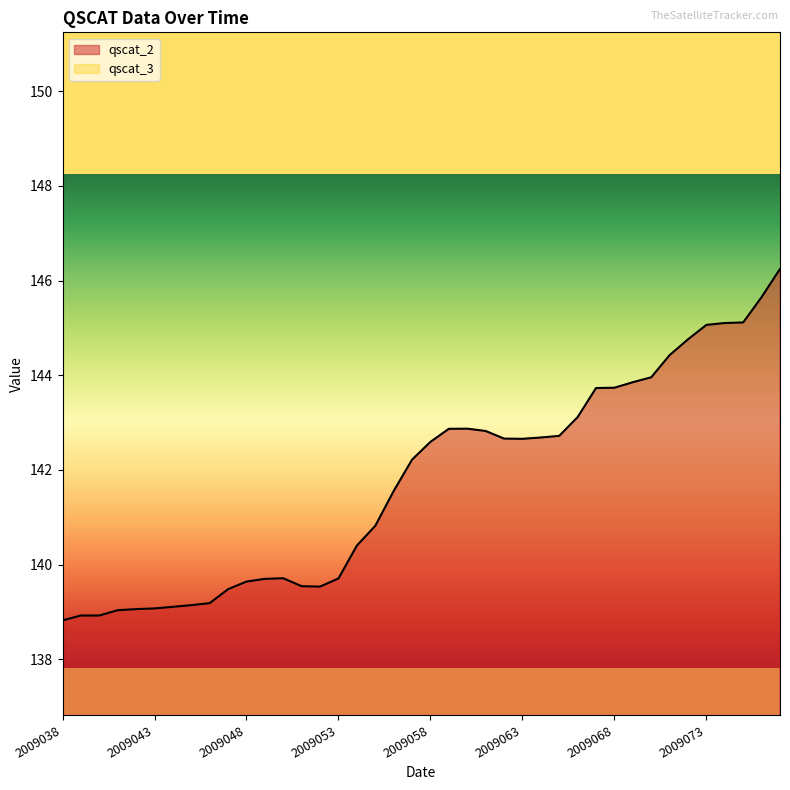

What is the maximum value for qscat_2?

146.2